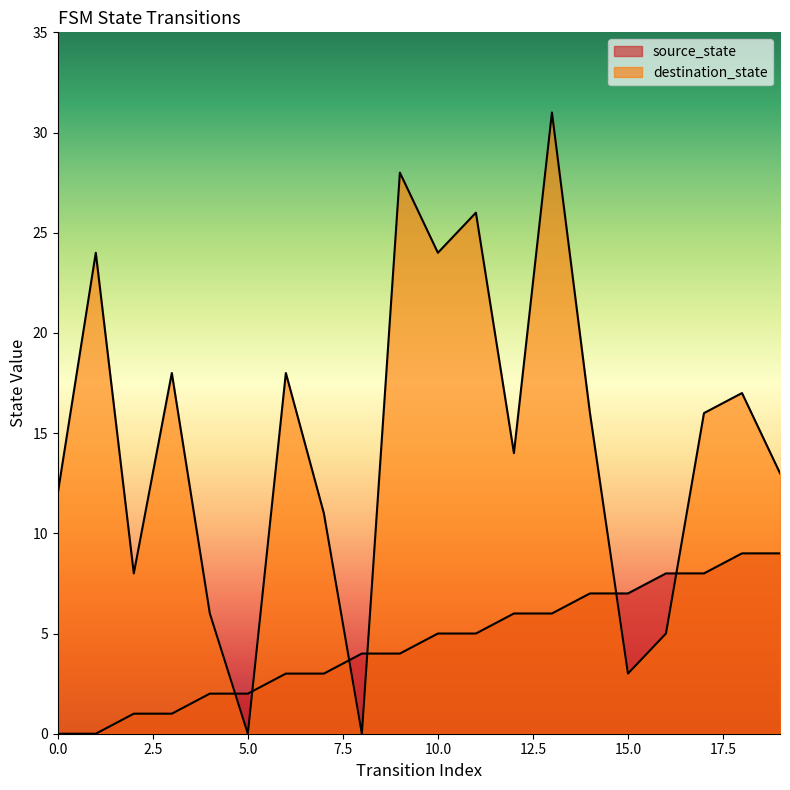

How many lines are shown in the chart?

2